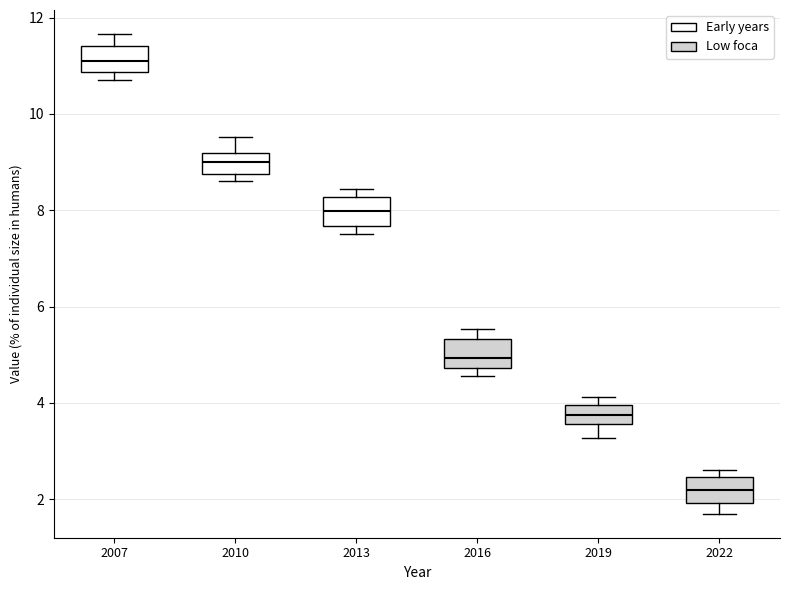

Reading left to right, read every box against the y-axis: the position of its median line, the range the box covers, and the ends of its whiskers. The values are not printed on the chart, so give them approximately, as read against the axis.

2007: median 11.0, box 10.8 to 11.4, whiskers 10.8 (just below the box's lower edge) to 11.6
2010: median 9.0, box 8.8 to 9.2, whiskers 8.6 to 9.6
2013: median 8.0, box 7.6 to 8.2, whiskers 7.6 (just below the box's lower edge) to 8.4
2016: median 5.0, box 4.8 to 5.4, whiskers 4.6 to 5.6
2019: median 3.8, box 3.6 to 4.0, whiskers 3.2 to 4.2
2022: median 2.2, box 2.0 to 2.4, whiskers 1.6 to 2.6